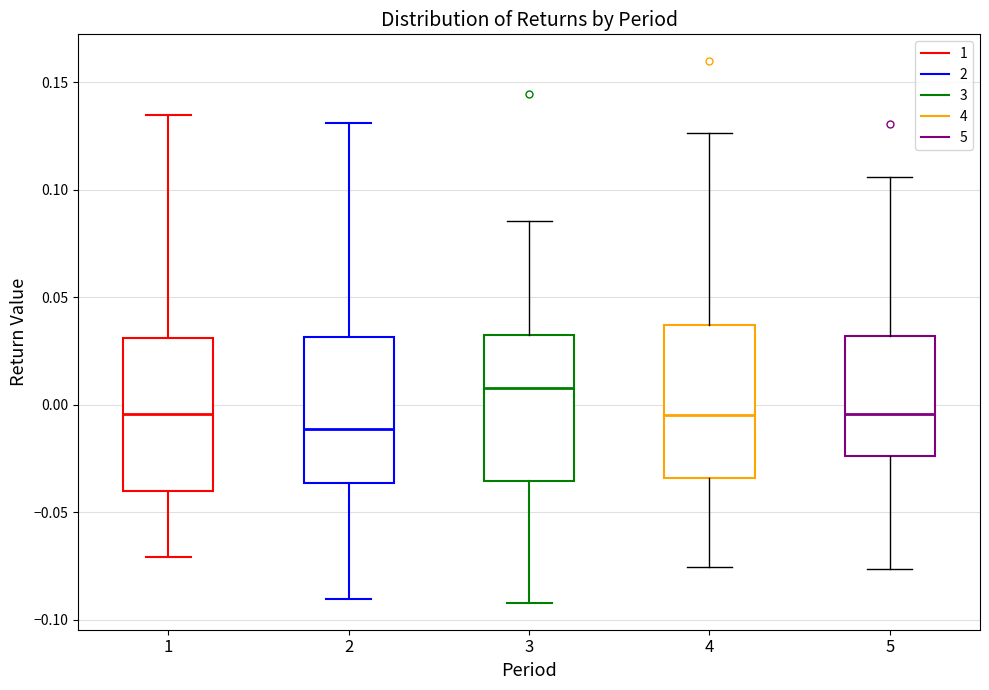

Reading left to right, read every box against the y-axis: the position of its median line, the range the box covers, and the ends of its whiskers. The values are not printed on the chart, so give them approximately, as read against the axis.

1: median -0.005, box -0.040 to 0.030, whiskers -0.070 to 0.135
2: median -0.010, box -0.035 to 0.030, whiskers -0.090 to 0.130
3: median 0.010, box -0.035 to 0.035, whiskers -0.090 to 0.085
4: median -0.005, box -0.035 to 0.035, whiskers -0.075 to 0.125
5: median -0.005, box -0.025 to 0.030, whiskers -0.075 to 0.105